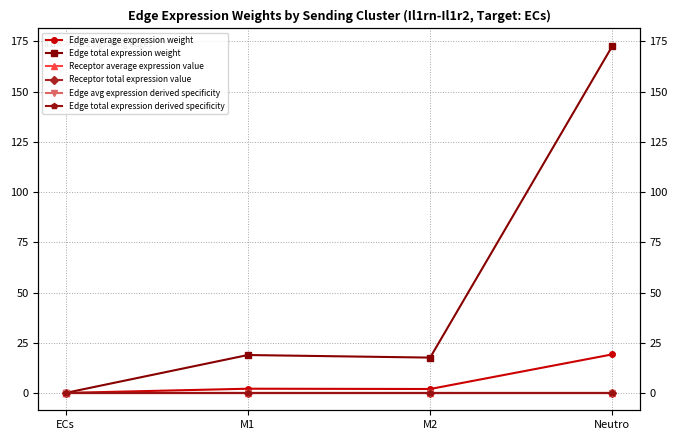

What is the spread (max minus min) of values at M2?

17.6